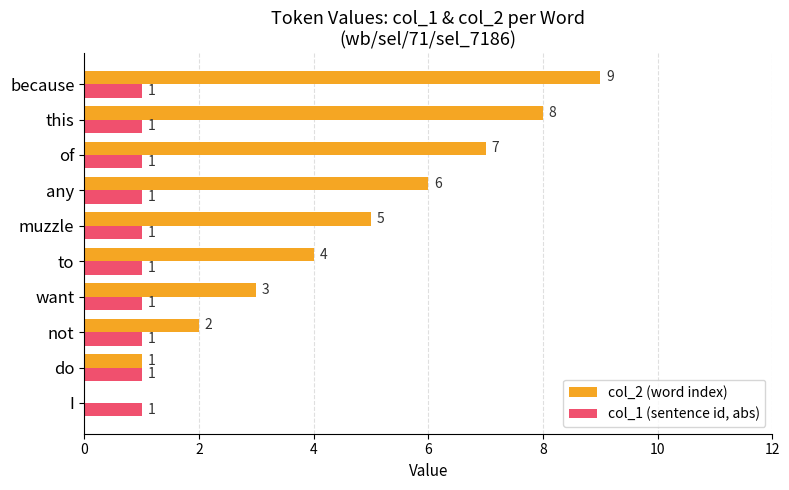

Is the value of col_2 (word index) at this greater than the value of col_1 (sentence id, abs) at to?

Yes